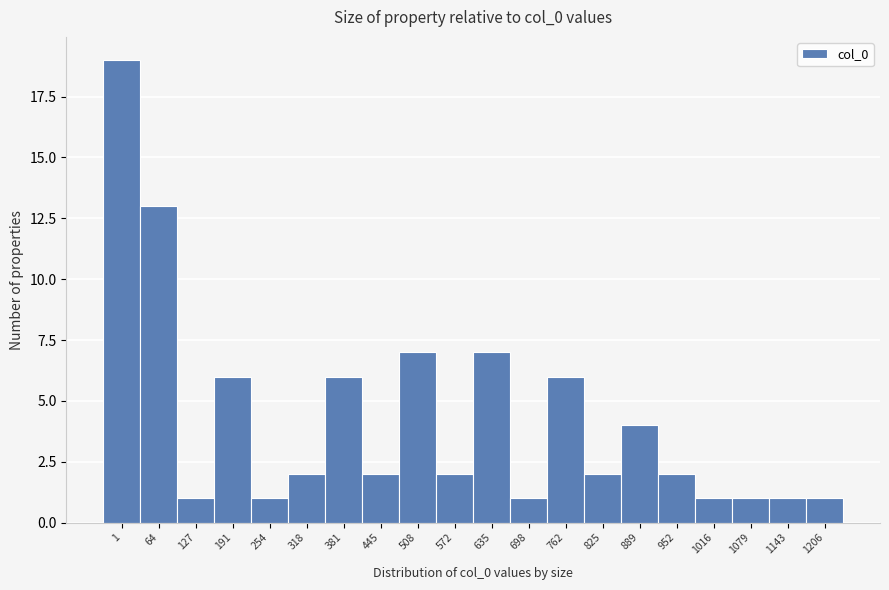

Reading left to right, list all the values displayed in this chart.

19	13	1	6	1	2	6	2	7	2	7	1	6	2	4	2	1	1	1	1